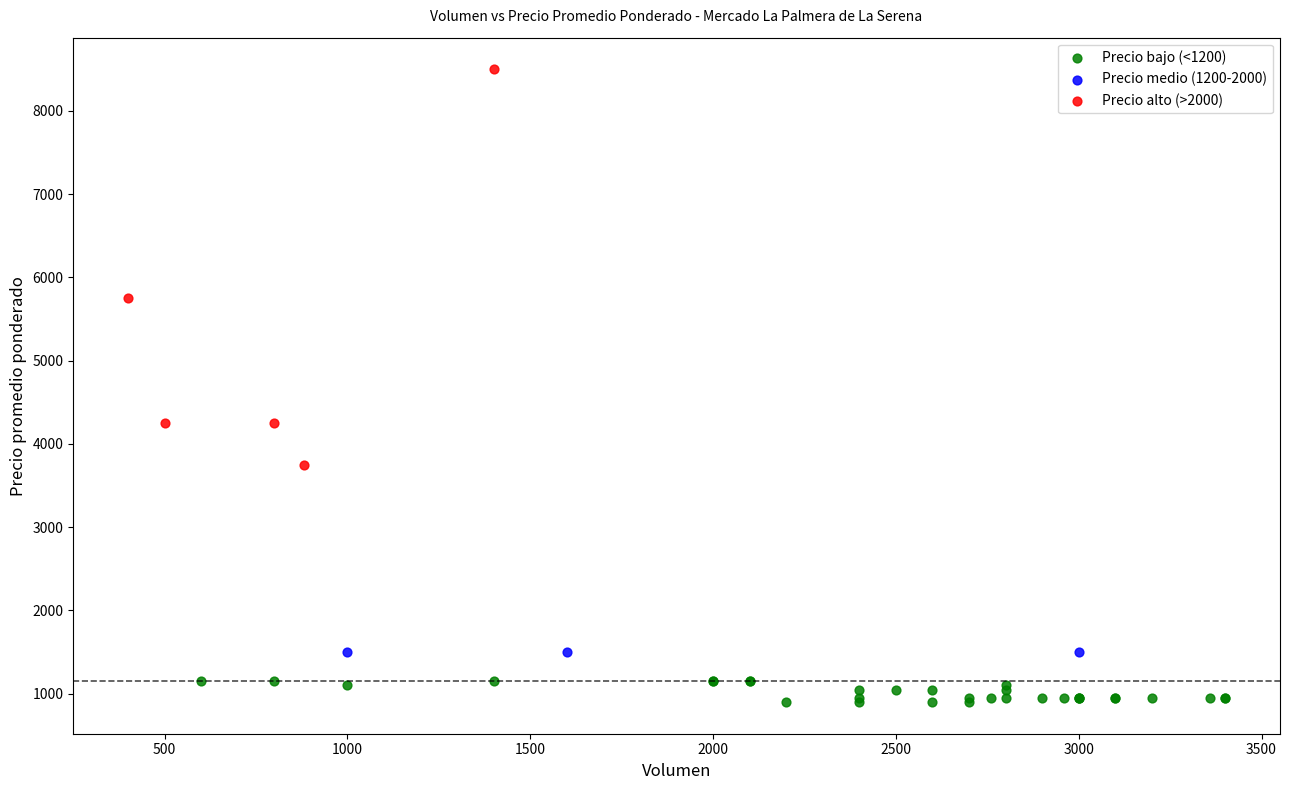

Which series contains the lowest Y value?

Precio bajo (<1200)